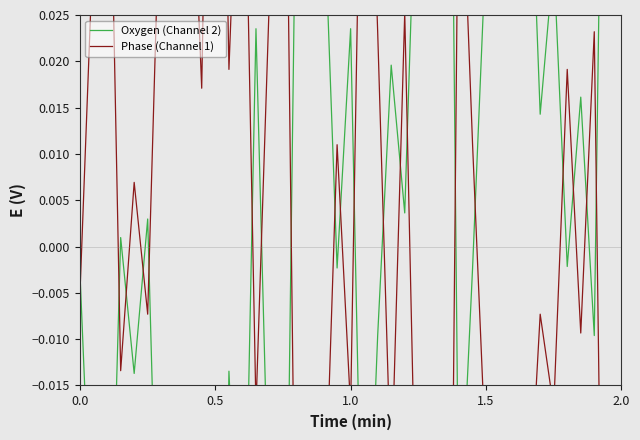

The value of Oxygen (Channel 2) at 35 is 0.0. True or false?

False